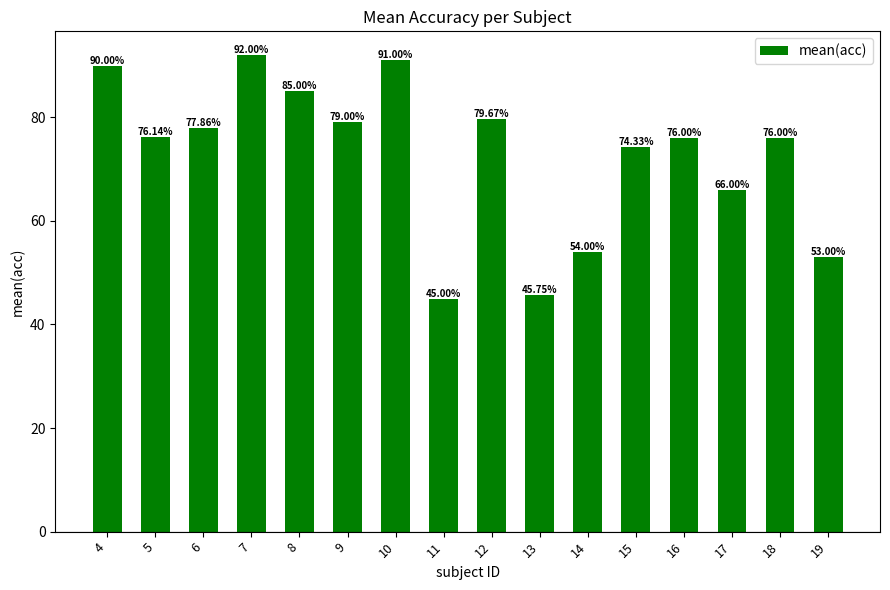

What is the value of the 4th bar from the left?

92.0